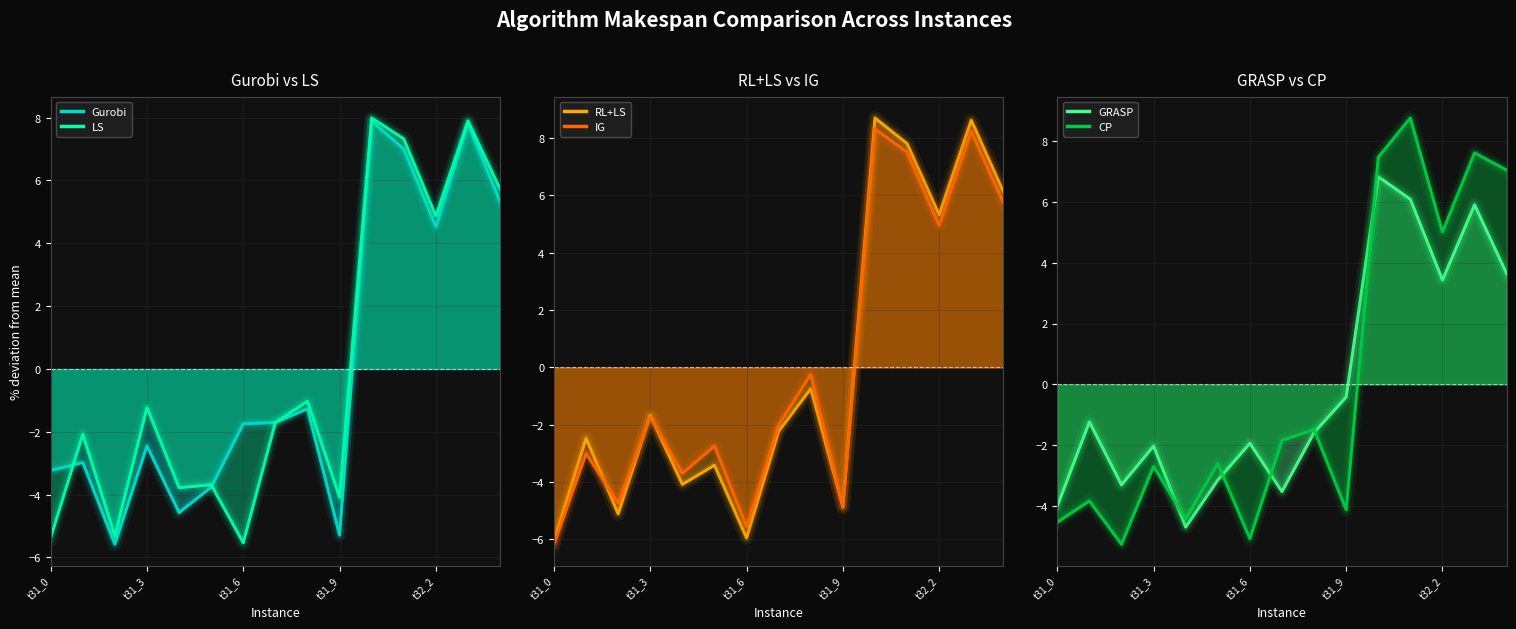

Reading left to right, extract all data points from this chart.

Gurobi: t31_0=-3.2	t31_1=-3.0	t31_2=-5.6	t31_3=-2.4	t31_4=-4.6	t31_5=-3.8	t31_6=-1.7	t31_7=-1.7	t31_8=-1.3	t31_9=-5.3	t32_0=7.9	t32_1=7.0	t32_2=4.5	t32_3=7.8	t32_4=5.3
LS: t31_0=-5.4	t31_1=-2.1	t31_2=-5.3	t31_3=-1.2	t31_4=-3.8	t31_5=-3.7	t31_6=-5.5	t31_7=-1.7	t31_8=-1.0	t31_9=-4.1	t32_0=8.0	t32_1=7.3	t32_2=4.9	t32_3=7.9	t32_4=5.7
RL+LS: t31_0=-6.1	t31_1=-2.5	t31_2=-5.1	t31_3=-1.7	t31_4=-4.1	t31_5=-3.4	t31_6=-5.9	t31_7=-2.2	t31_8=-0.7	t31_9=-4.9	t32_0=8.7	t32_1=7.8	t32_2=5.3	t32_3=8.6	t32_4=6.1
IG: t31_0=-6.2	t31_1=-3.0	t31_2=-4.7	t31_3=-1.7	t31_4=-3.7	t31_5=-2.7	t31_6=-5.6	t31_7=-2.0	t31_8=-0.2	t31_9=-4.9	t32_0=8.3	t32_1=7.5	t32_2=5.0	t32_3=8.2	t32_4=5.8
GRASP: t31_0=-4.0	t31_1=-1.2	t31_2=-3.3	t31_3=-2.0	t31_4=-4.7	t31_5=-3.1	t31_6=-1.9	t31_7=-3.5	t31_8=-1.6	t31_9=-0.4	t32_0=6.8	t32_1=6.1	t32_2=3.4	t32_3=5.9	t32_4=3.6
CP: t31_0=-4.5	t31_1=-3.8	t31_2=-5.3	t31_3=-2.7	t31_4=-4.4	t31_5=-2.6	t31_6=-5.1	t31_7=-1.8	t31_8=-1.5	t31_9=-4.1	t32_0=7.5	t32_1=8.8	t32_2=5.0	t32_3=7.6	t32_4=7.0